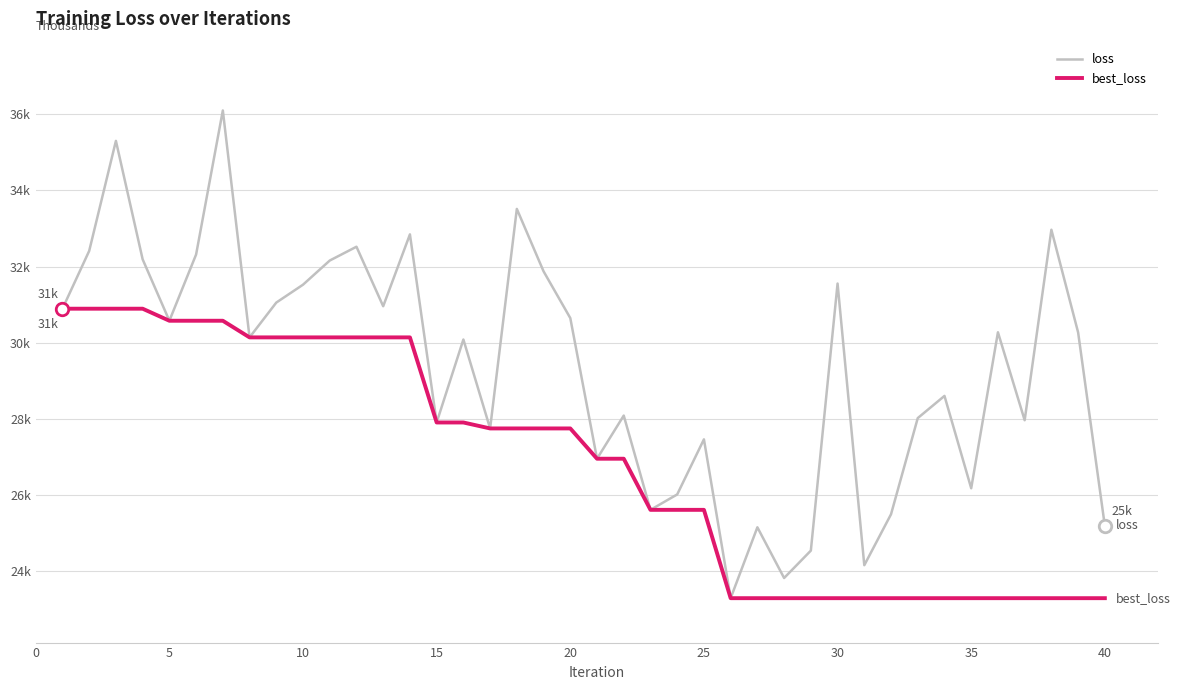

True or false: loss and best_loss intersect in this chart.

False